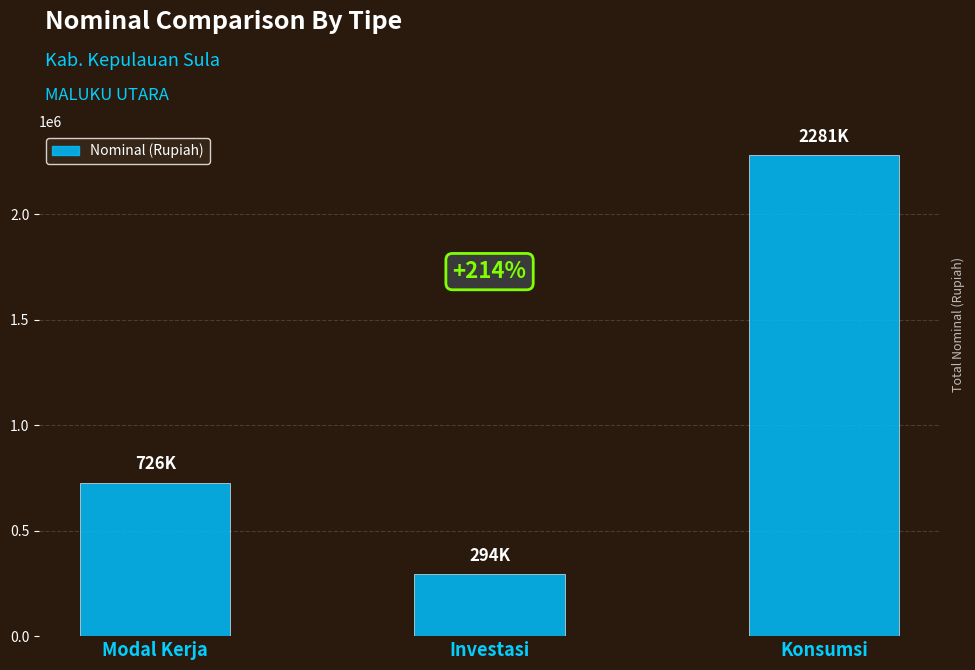

Reading left to right, list all the values displayed in this chart.

725745.9	294077.4	2280689.4